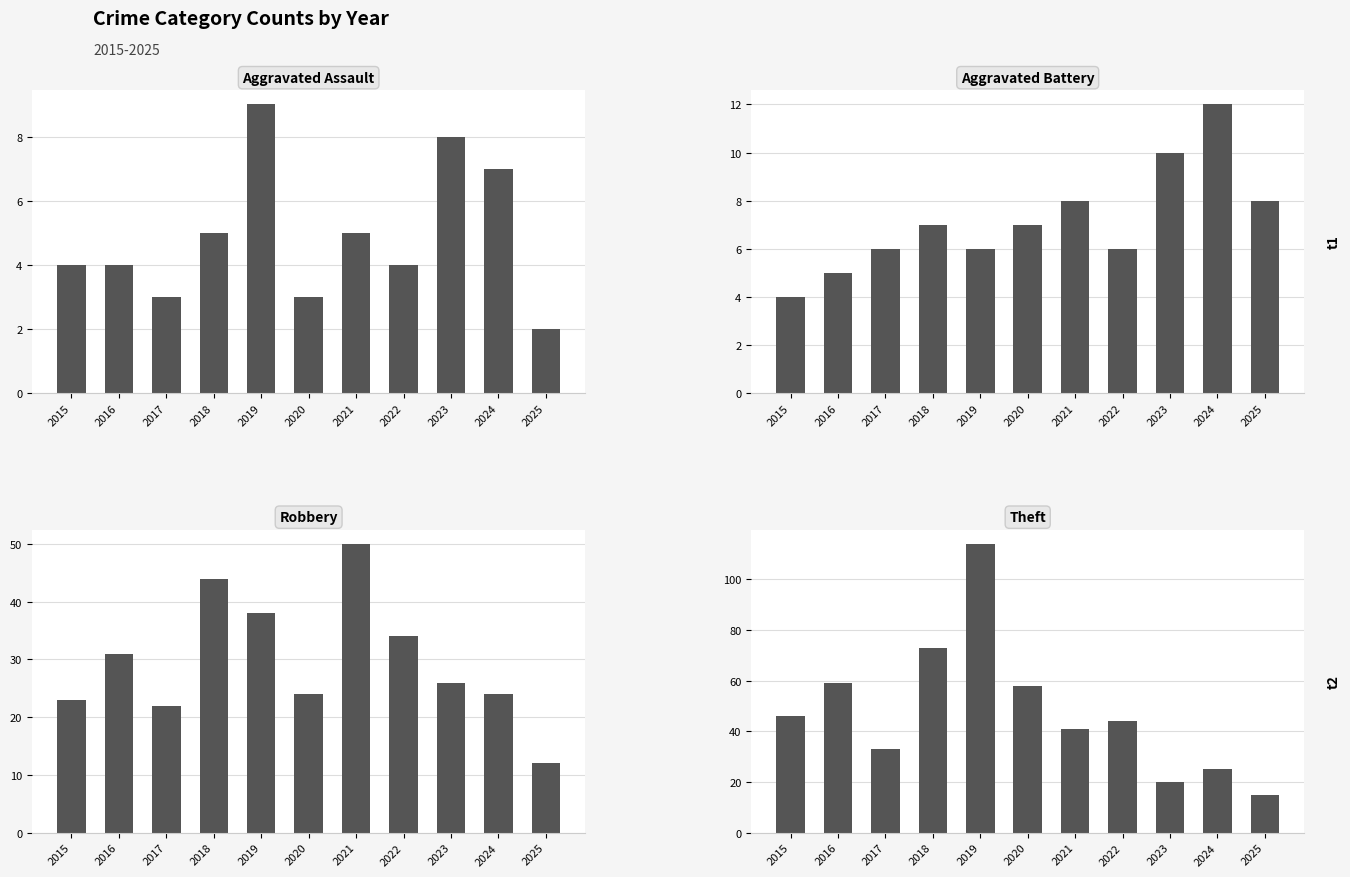

What is the value of the Theft bar at the 11th from the left?

15